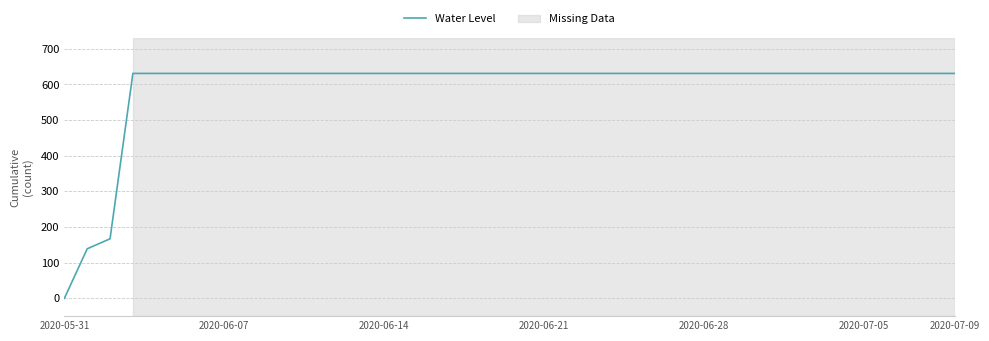

What is the difference between the maximum and minimum values?

631